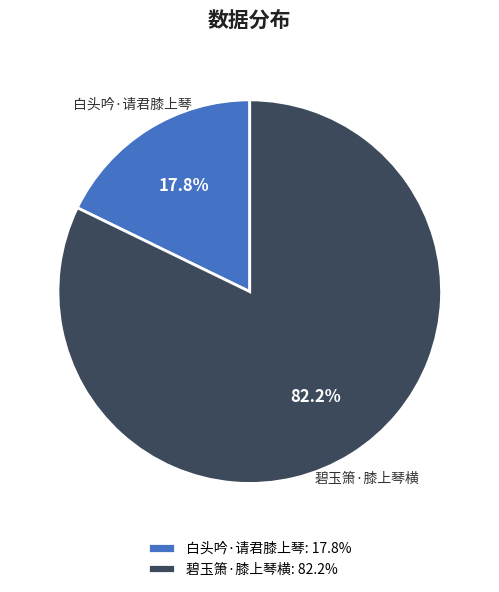

The 白头吟·请君膝上琴 slice represents 9% of the pie. True or false?

False